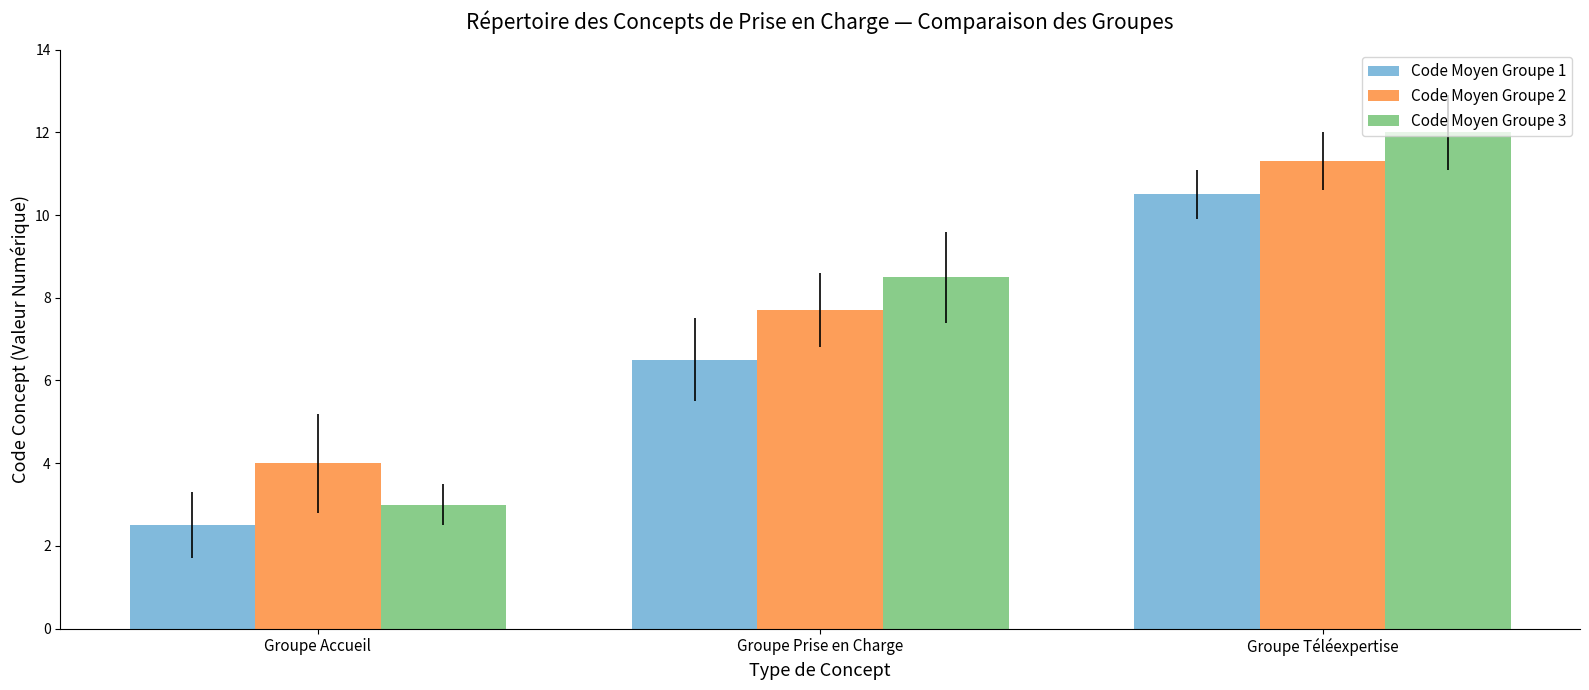

Which series has the widest spread of values?

Code Moyen Groupe 3